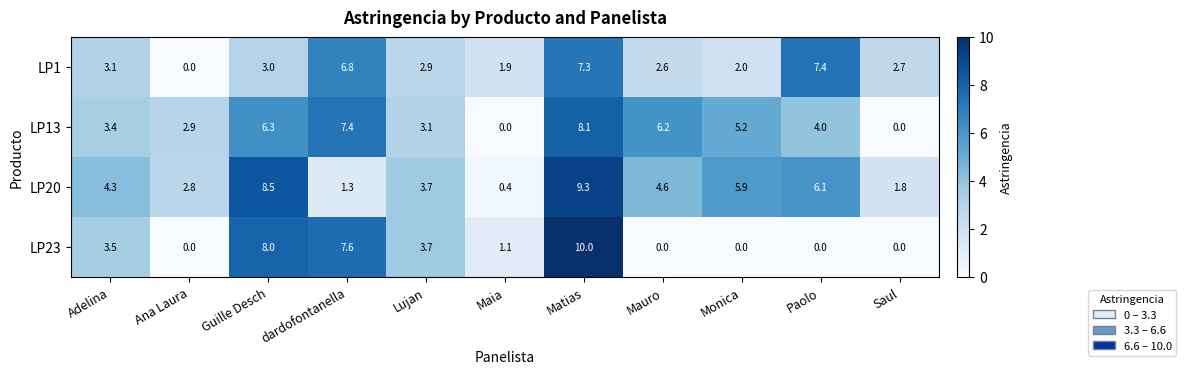

What is the highest value of the LP1 series?

7.4